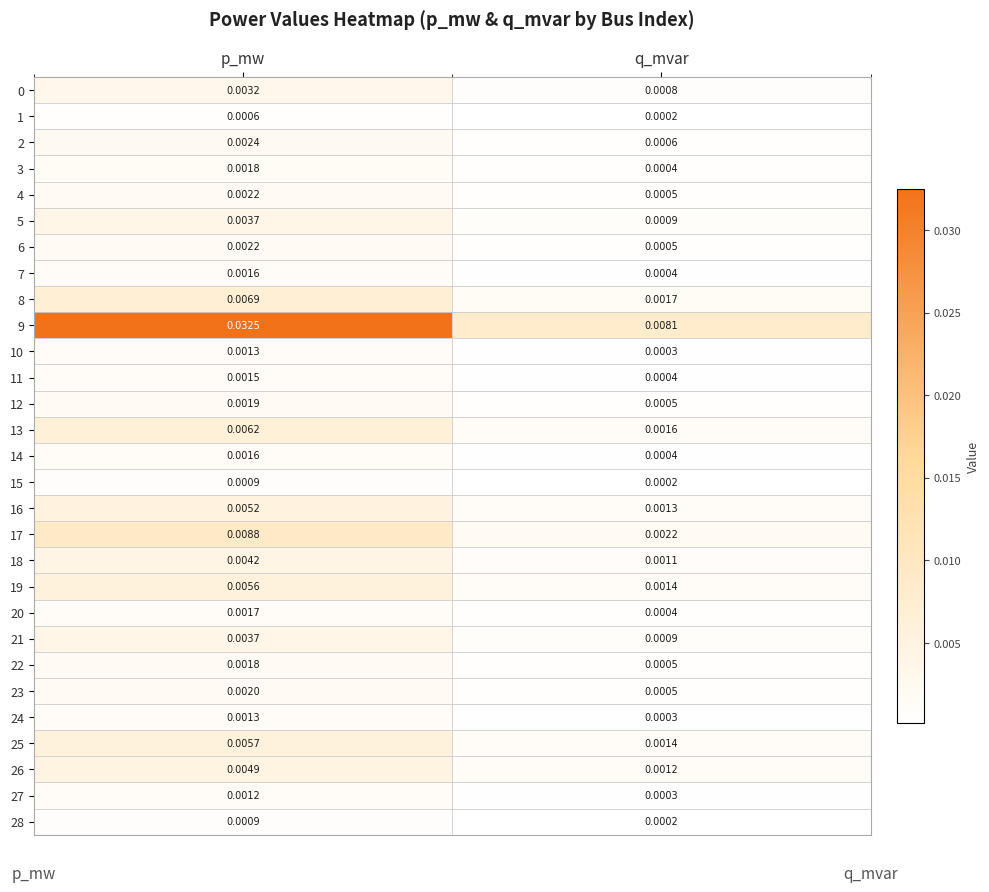

At which label is 19 closest to 0?

q_mvar